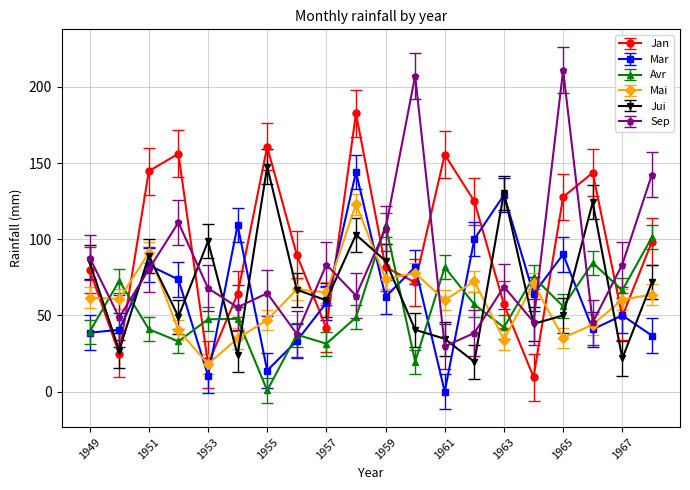

Which series has the largest range (max minus min)?

Sep